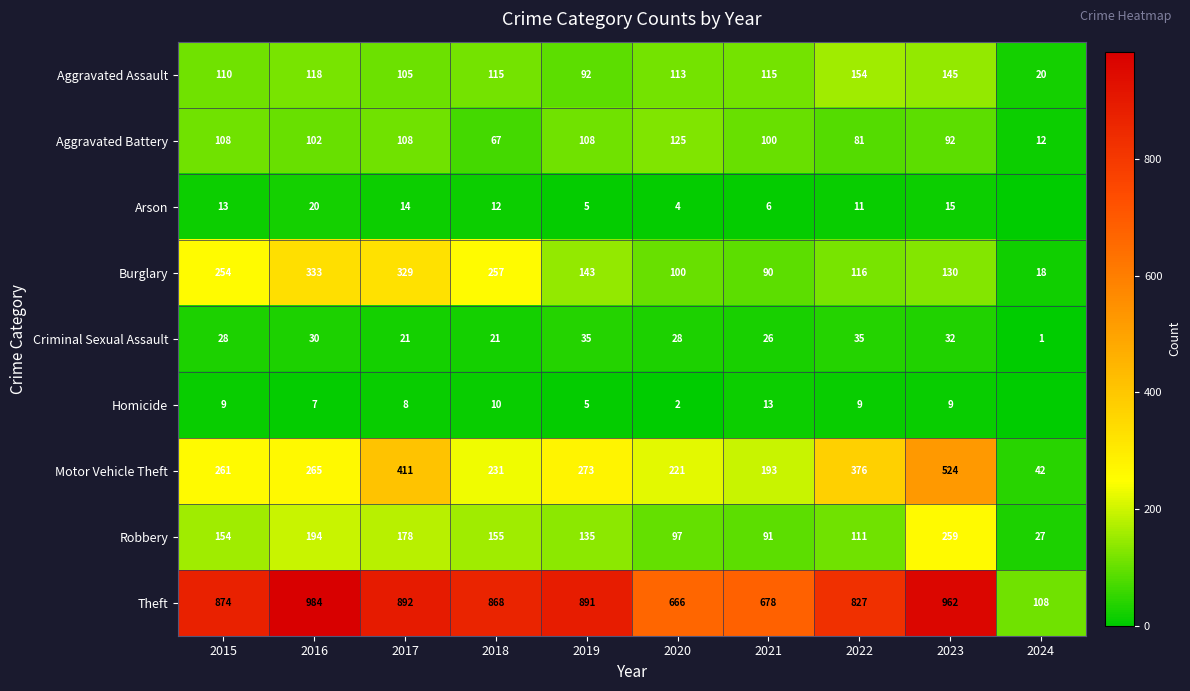

Where is Theft nearest to the value 546?

2020